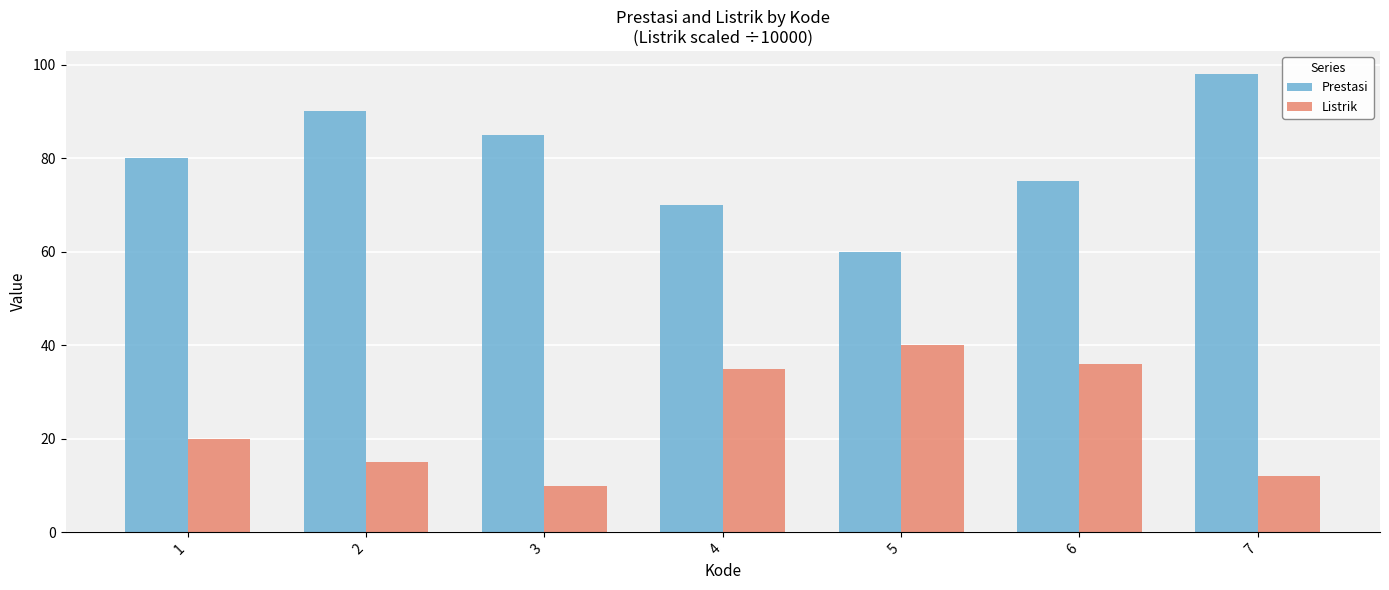

Is it true that Listrik equals 12 at 7?

True